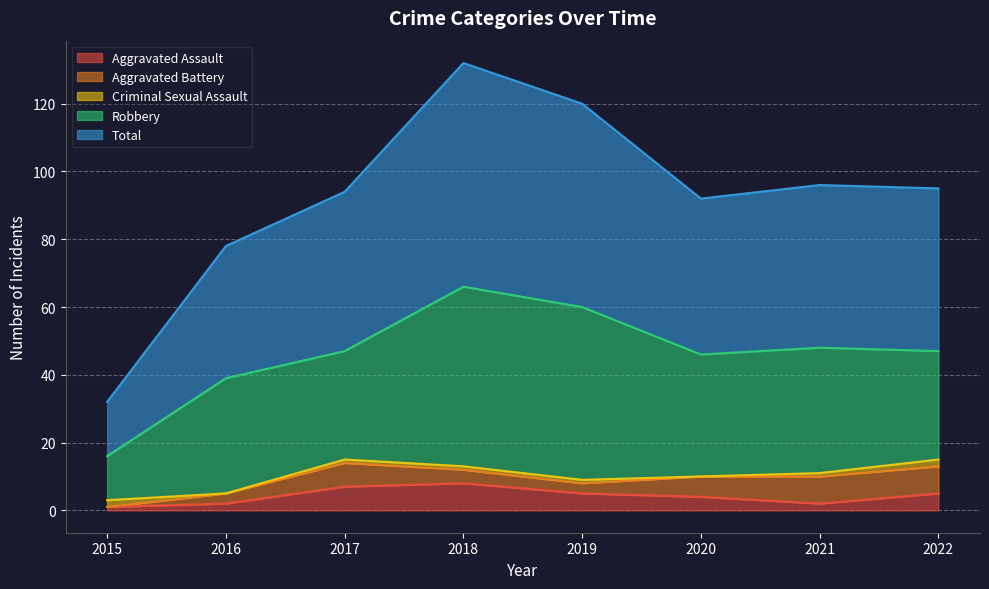

True or false: Aggravated Battery has more than 0 interior local peaks.

True